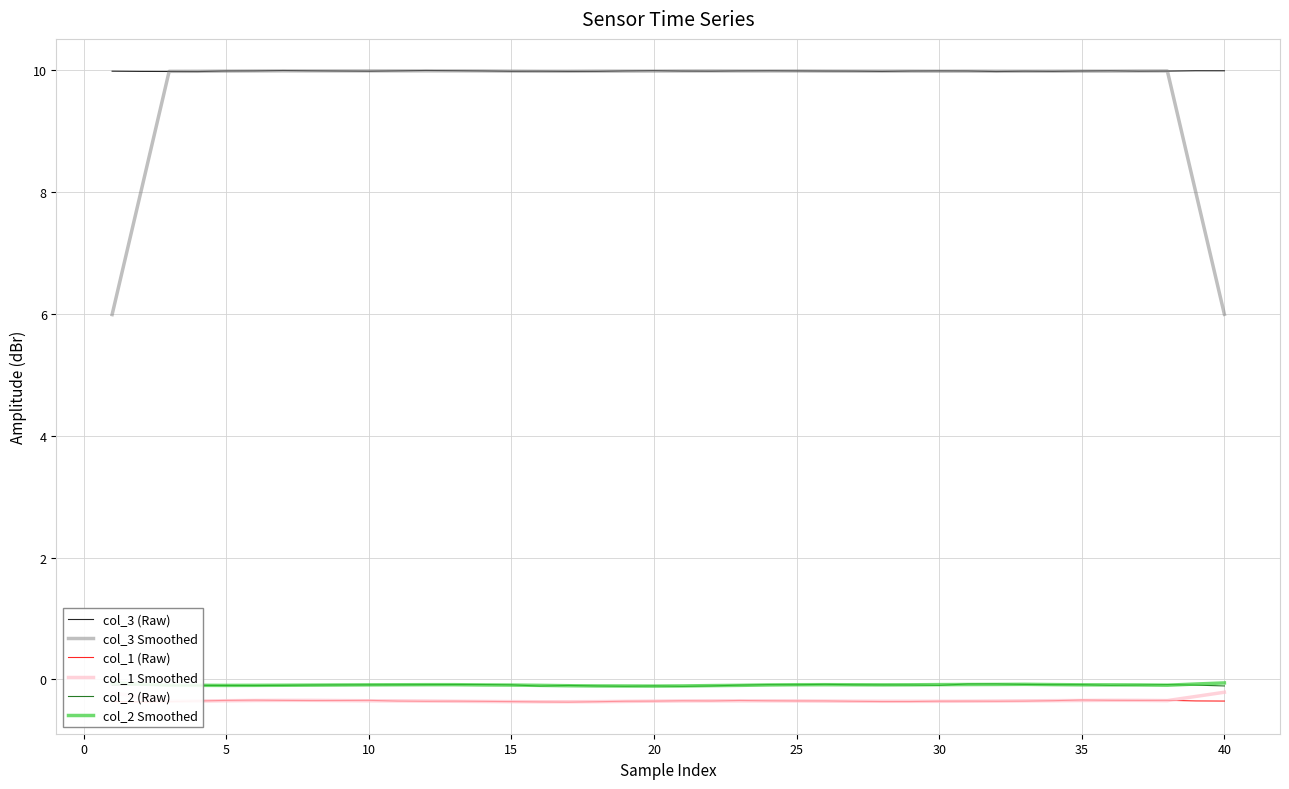

True or false: col_1 Smoothed and col_3 Smoothed cross at least once.

False